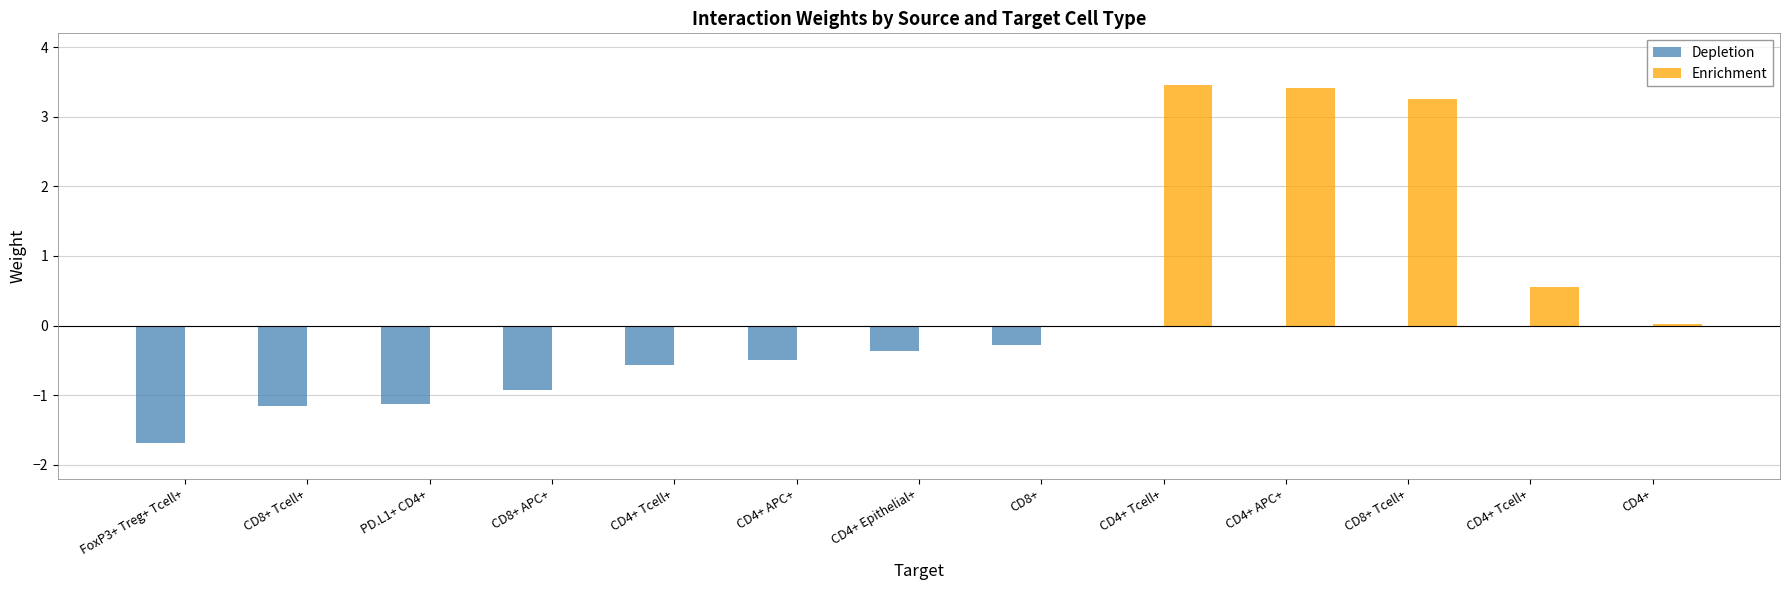

What is the label of the 12th bar from the left?

CD4+ Tcell+